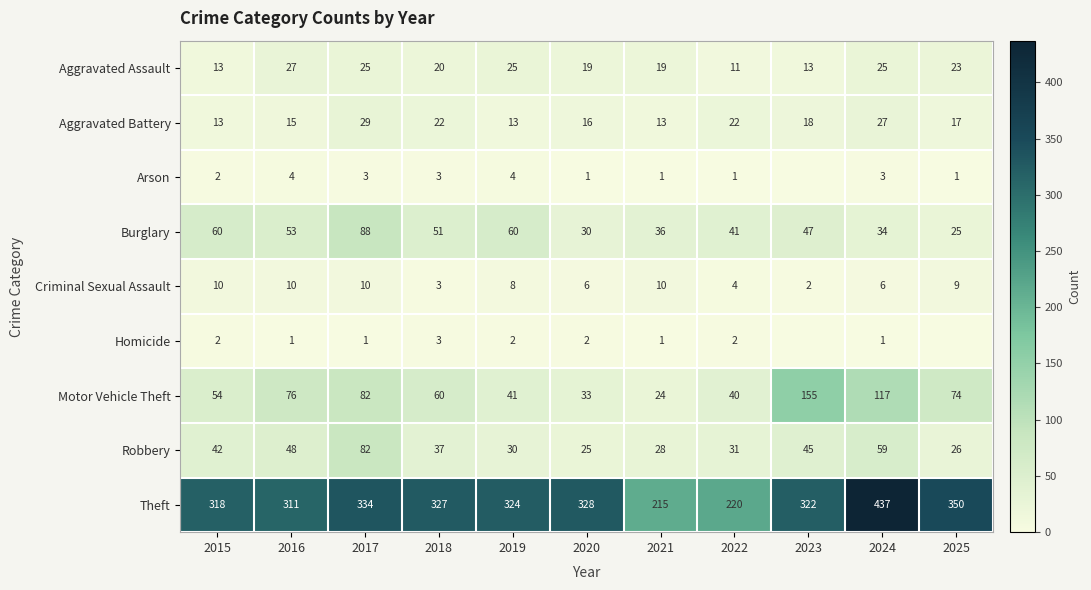

Is it true that Theft equals 327 at 2018?

True